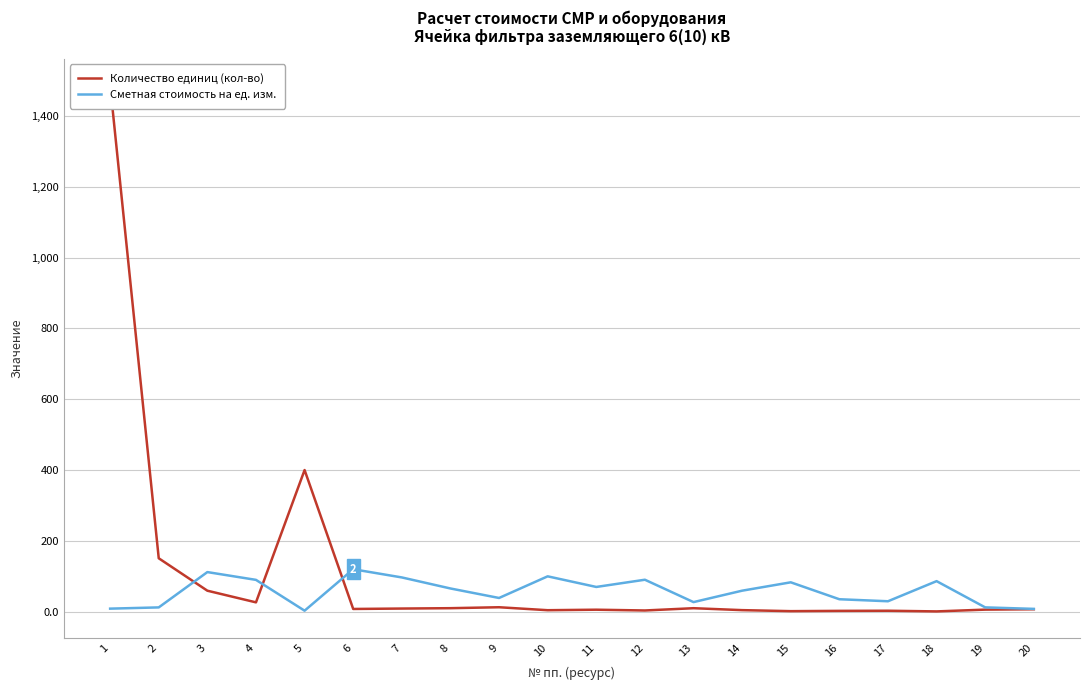

How many lines are shown in the chart?

2